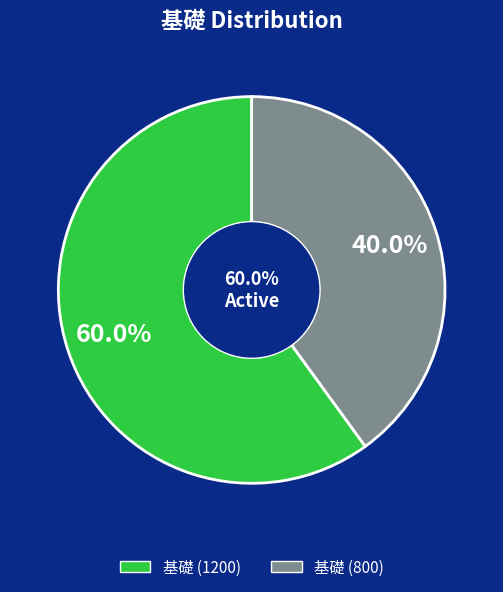

Which slice is the smallest?

基礎 (800)